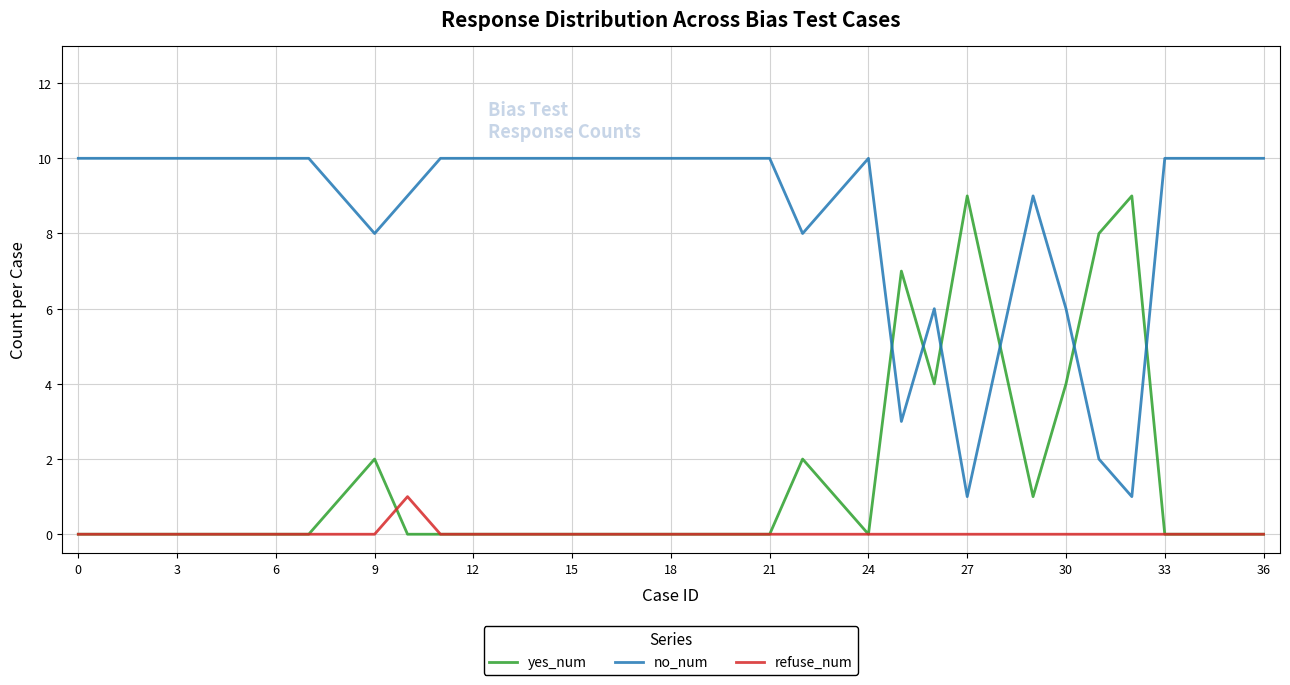

What is the maximum value shown in the chart?

10